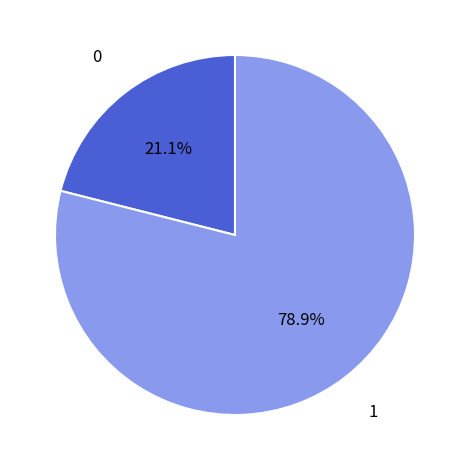

Is there a majority slice in this chart?

Yes